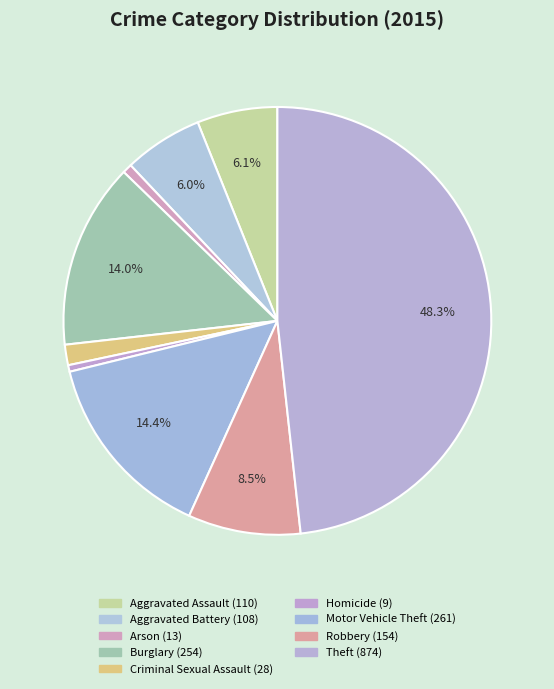

Combined, do Burglary and Arson account for over 50%?

No